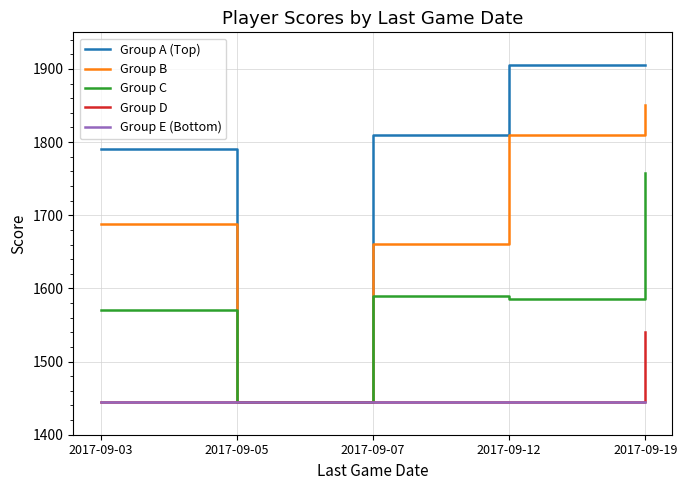

Reading left to right, transcribe all the data shown in this chart.

Group A (Top): 1791	1445	1809	1906	1906
Group B: 1688	1445	1661	1809	1850
Group C: 1570	1445	1590	1585	1758
Group D: 1445	1445	1445	1445	1541
Group E (Bottom): 1445	1445	1445	1445	1445